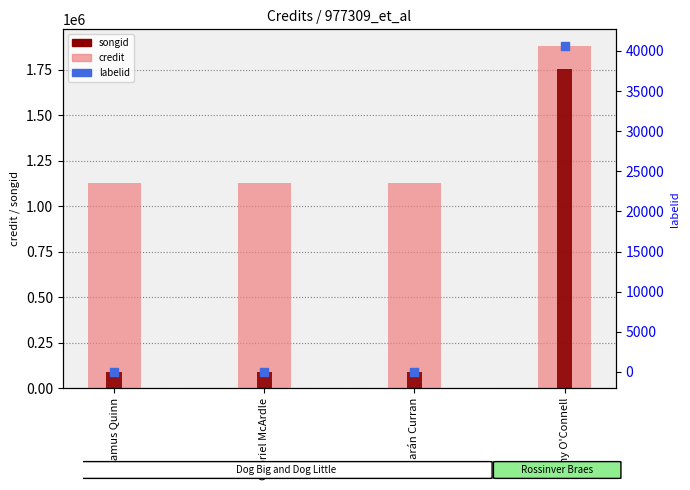

What is the total value across all series at Ciarán Curran?

1217360